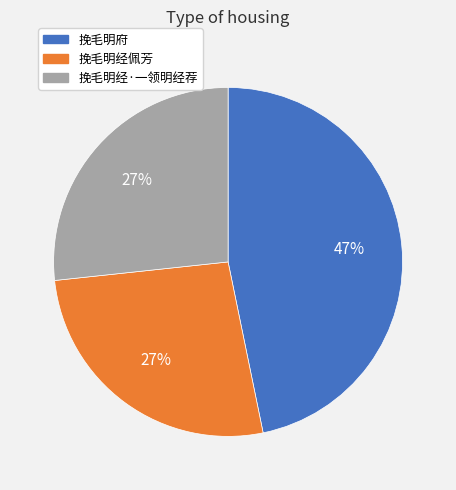

Between 挽毛明府 and 挽毛明经佩芳, which is larger?

挽毛明府